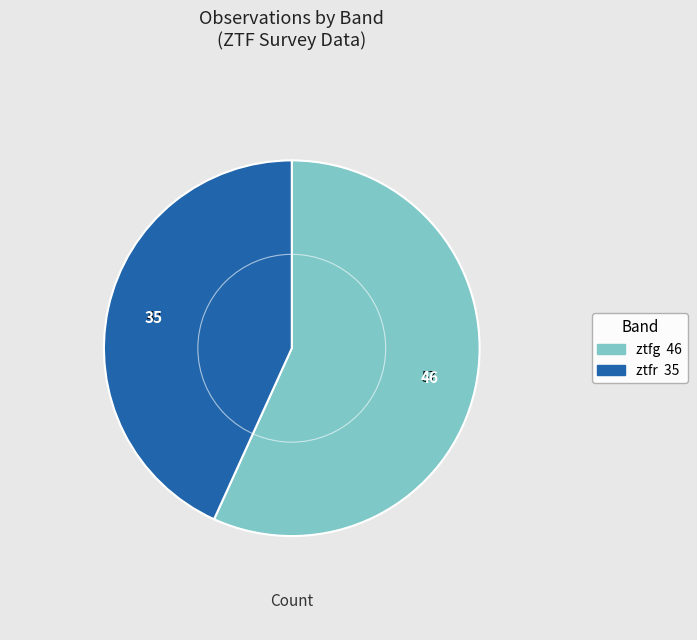

Is ztfg the majority of the pie?

Yes